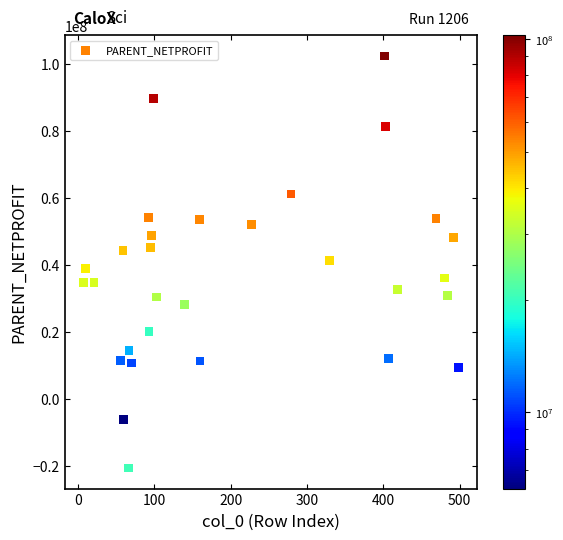

What is the range of Y values (max minus min)?

122986969.6